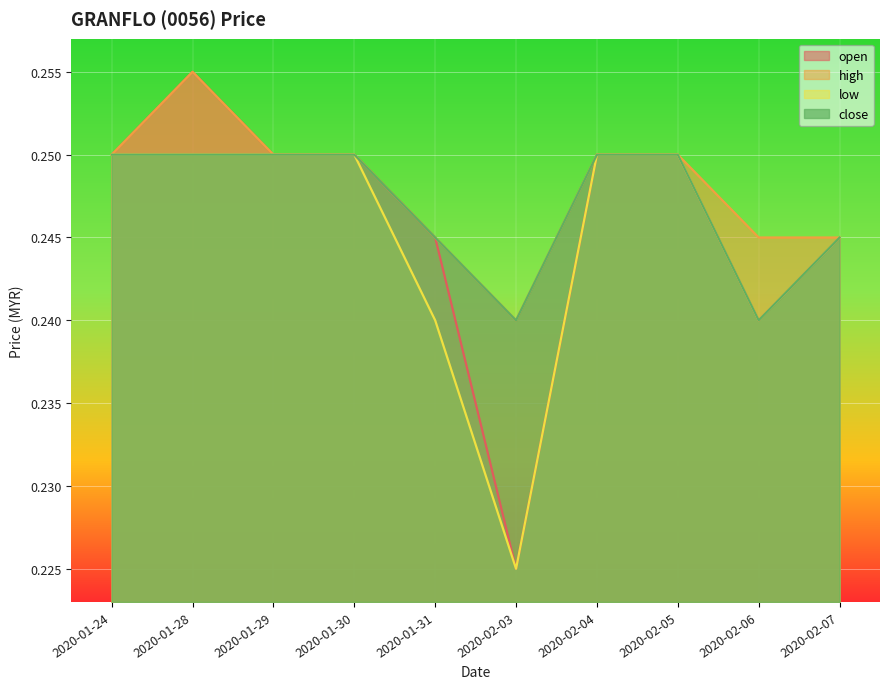

Reading left to right, what are all the values shown in this chart?

open: 0.2	0.3	0.2	0.2	0.2	0.2	0.2	0.2	0.2	0.2
high: 0.2	0.3	0.2	0.2	0.2	0.2	0.2	0.2	0.2	0.2
low: 0.2	0.2	0.2	0.2	0.2	0.2	0.2	0.2	0.2	0.2
close: 0.2	0.2	0.2	0.2	0.2	0.2	0.2	0.2	0.2	0.2